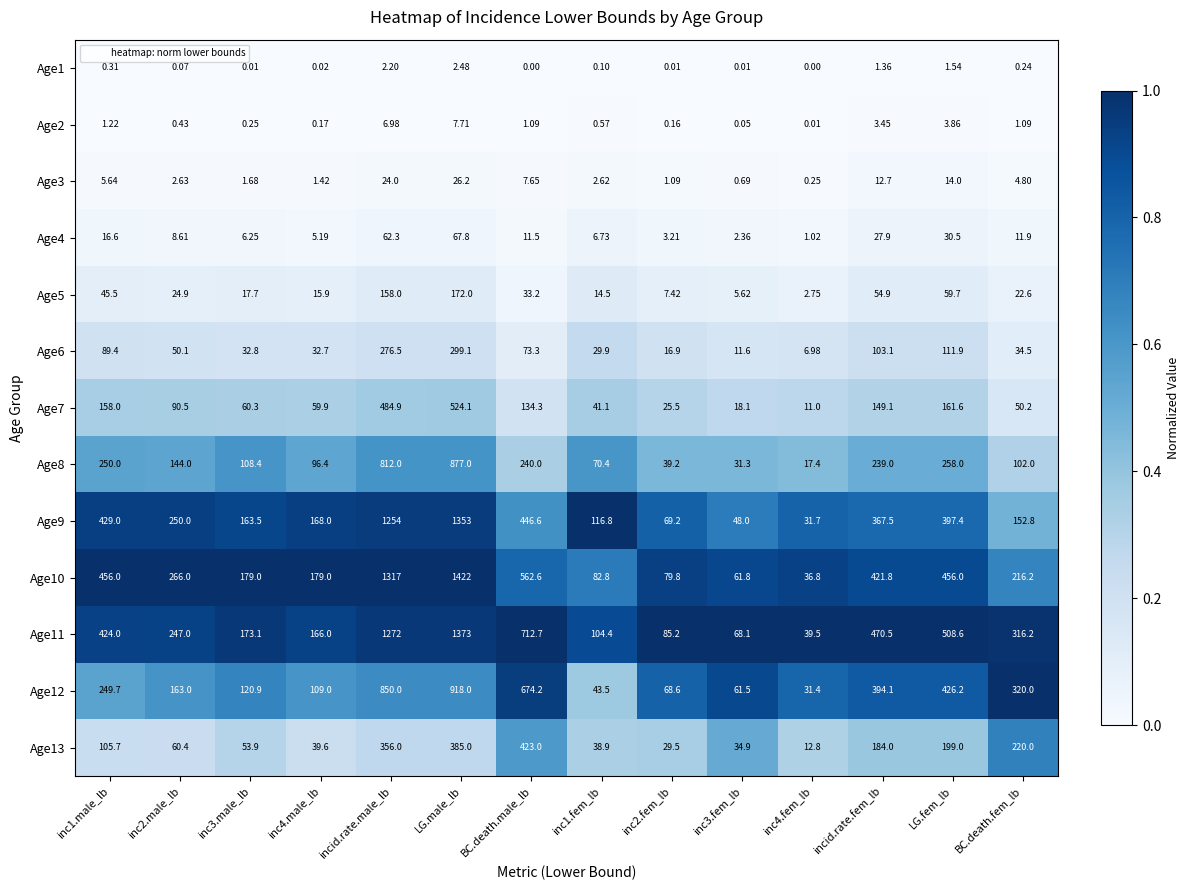

Is the value of Age10 at BC.death.male_lb greater than the value of Age1 at BC.death.male_lb?

Yes